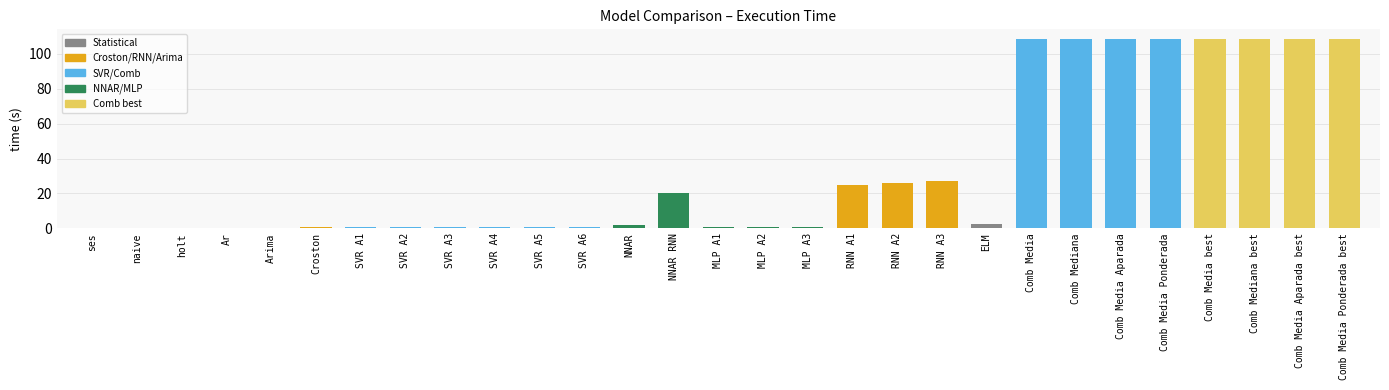

The value at Comb Media Ponderada is 150.9. True or false?

False